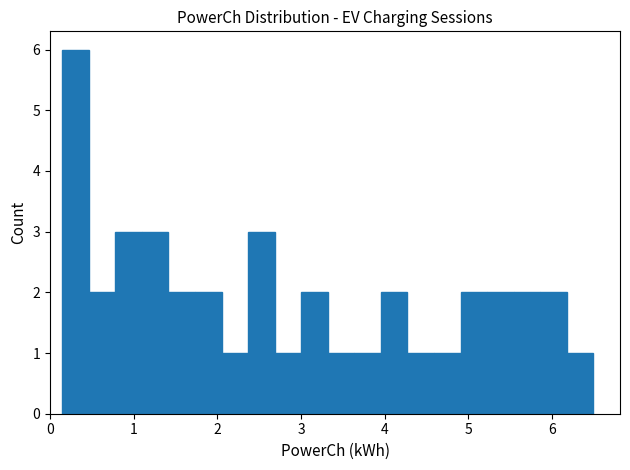

Read against the x-axis, roughly where is the centre of the tallest bar?

0.3